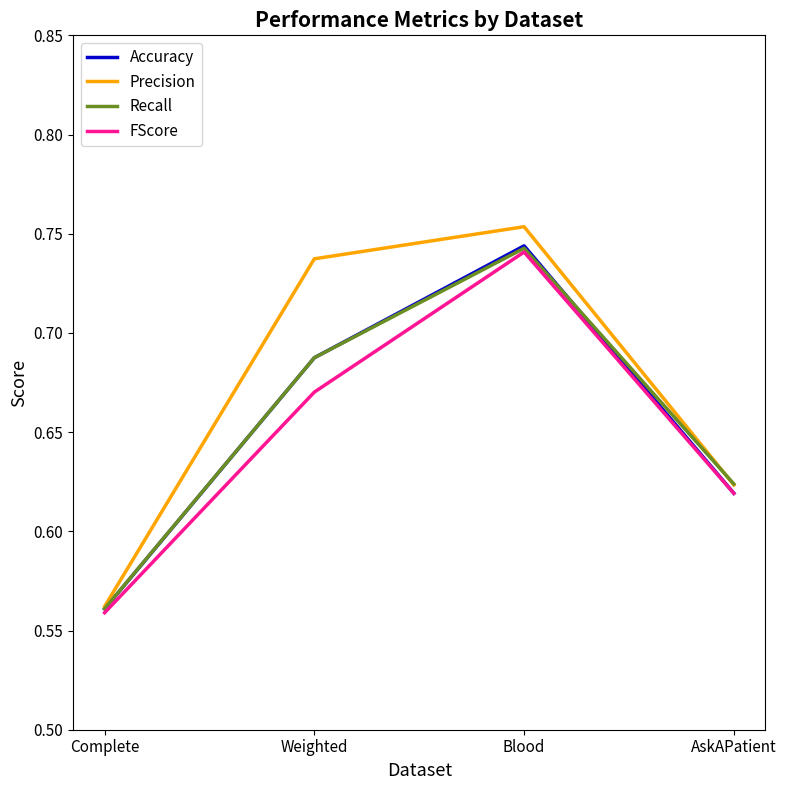

Rank the categories by Recall value from lowest to highest.

Complete, AskAPatient, Weighted, Blood